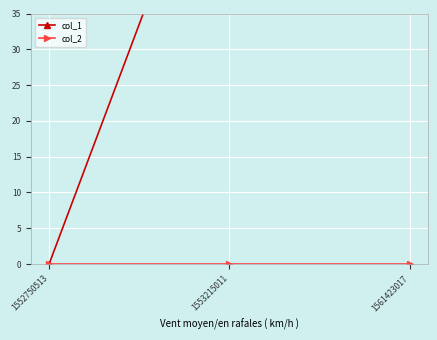

What is the value of the col_1 point at the 3rd from the left?

66